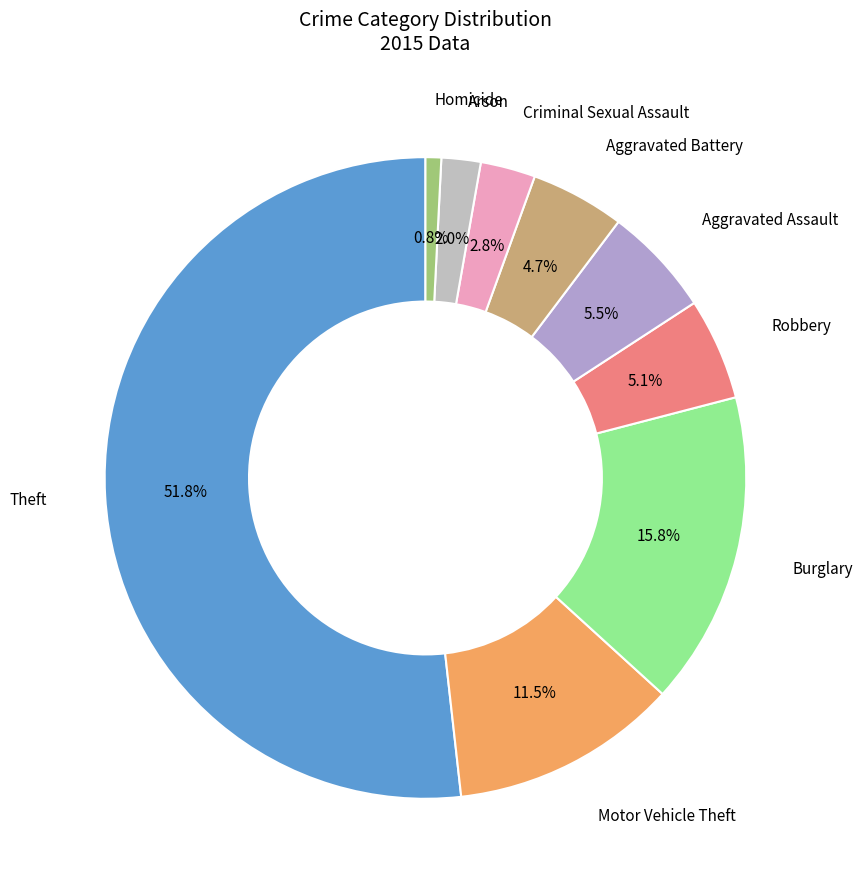

Count the number of slices in the pie.

9